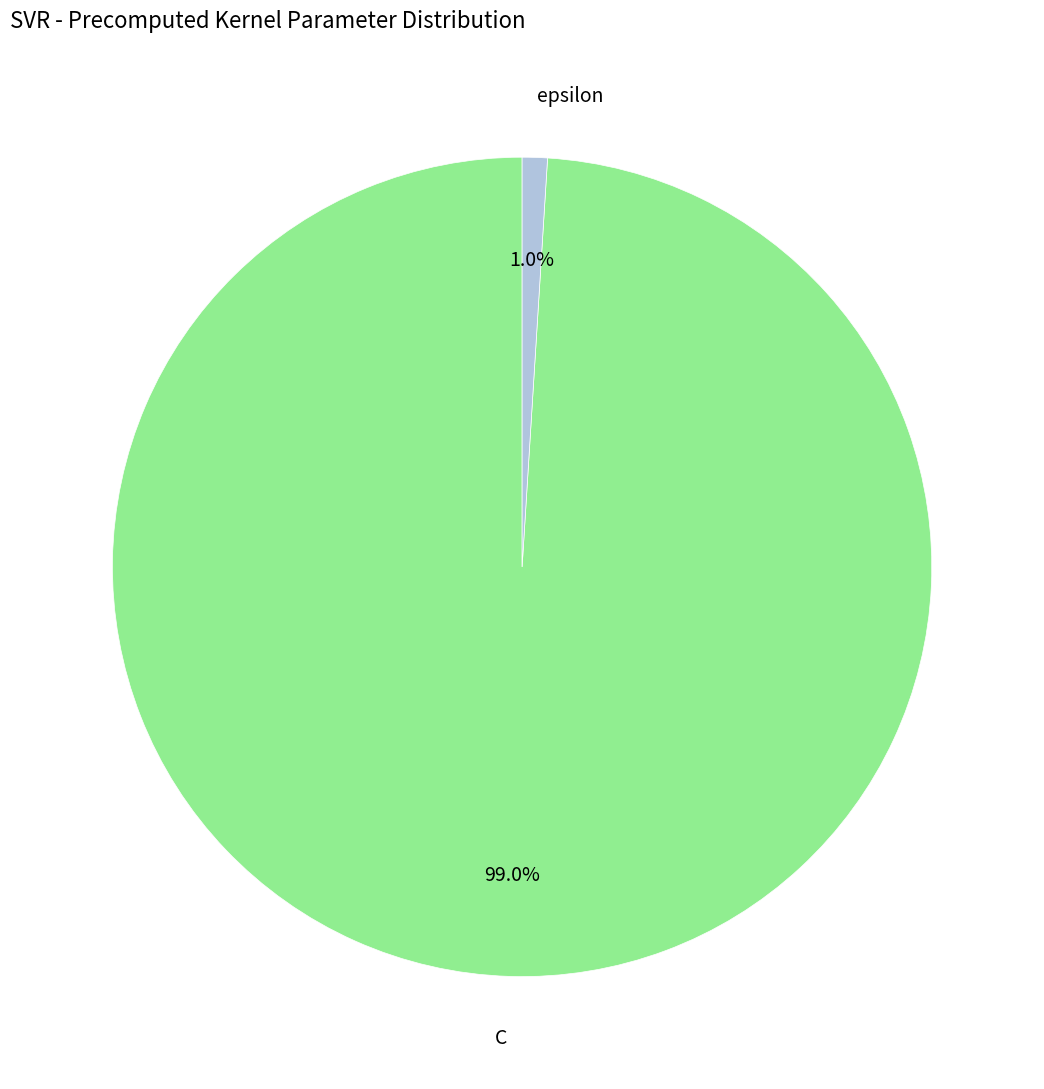

What percentage do C and epsilon together represent?

100.0%